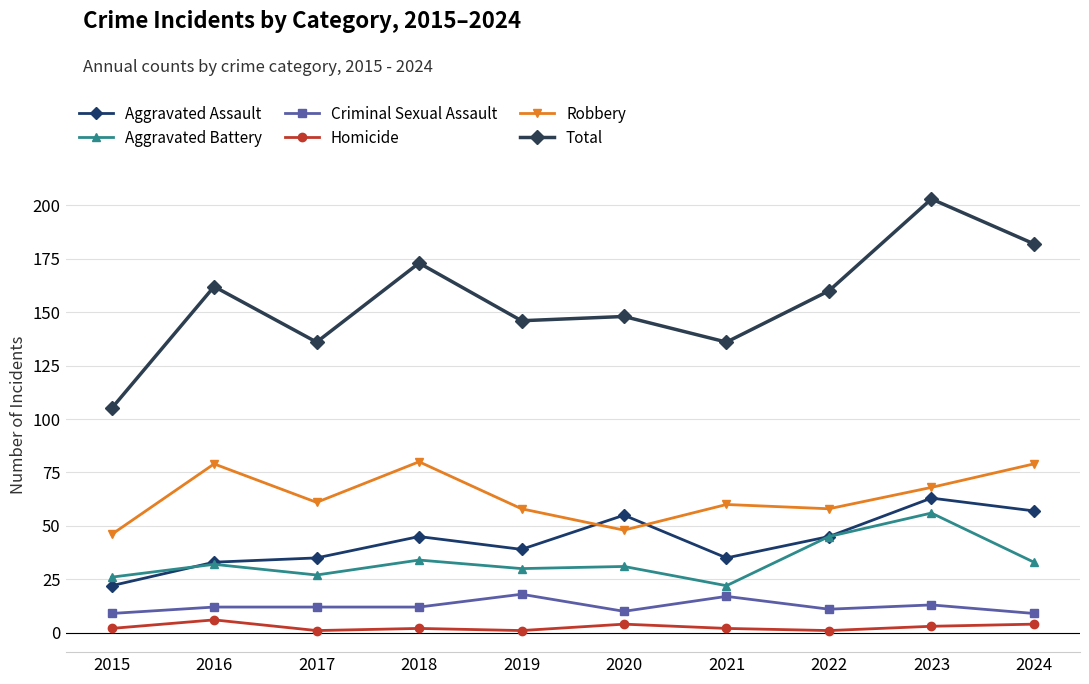

How many lines are shown in the chart?

6